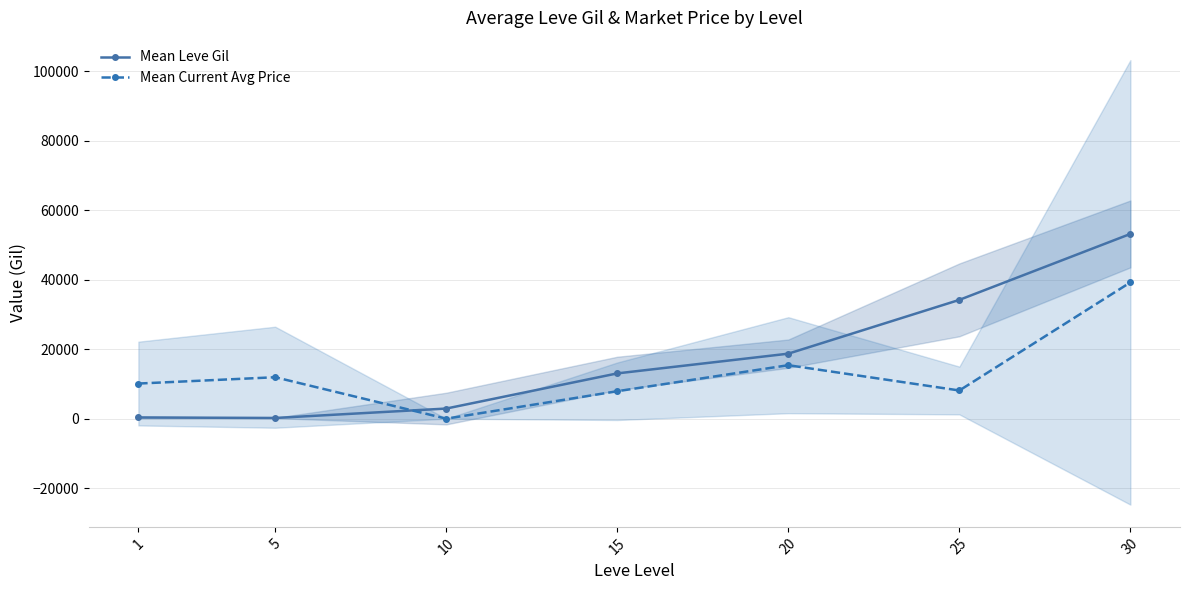

Where does the Mean Leve Gil series first go above 13040?

20